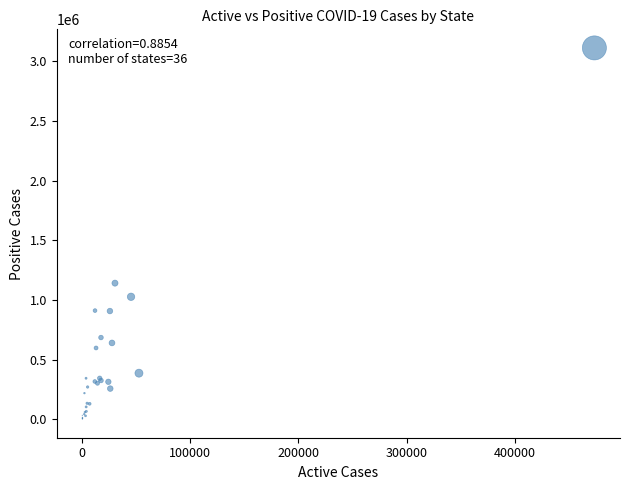

What Y value in the scatter plot is closest to 1557052?

1141092